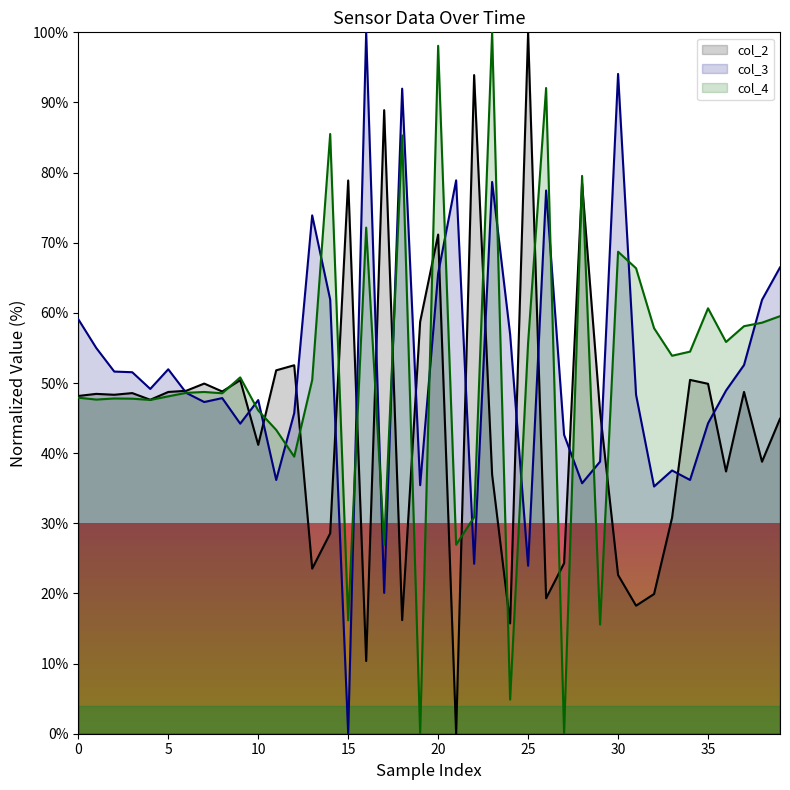

What is the label of the 31st point from the right?

9